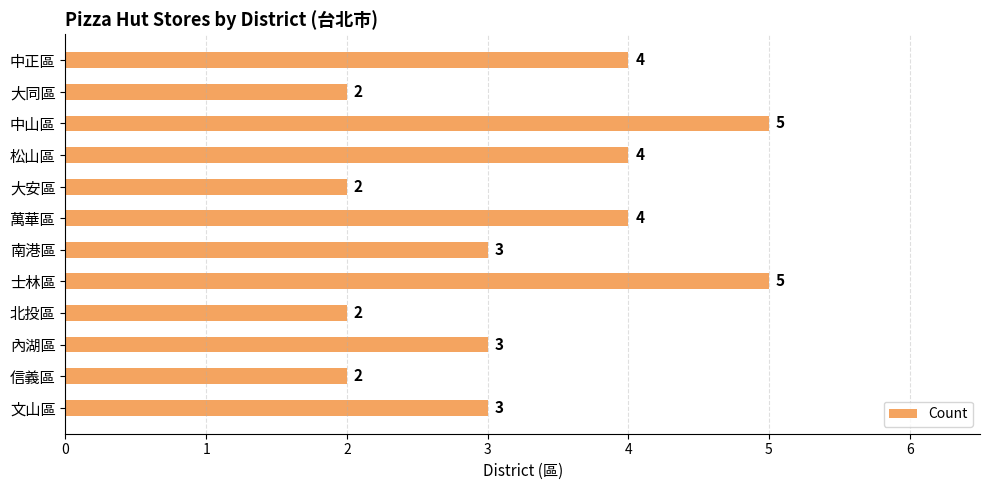

Read the value at 松山區.

4